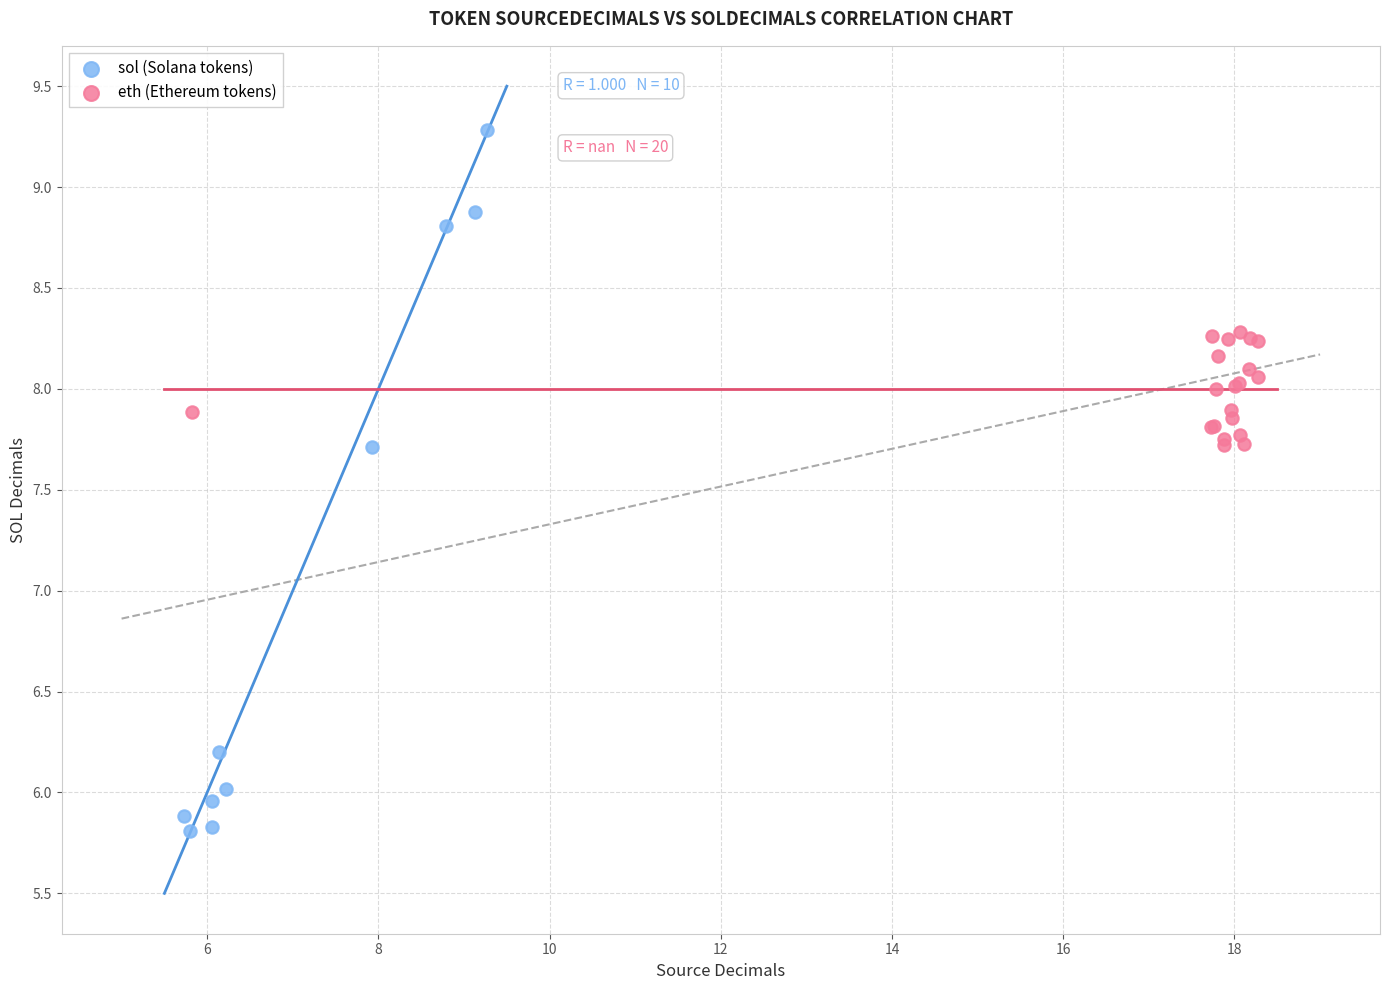

Which series contains the lowest Y value?

sol (Solana tokens)